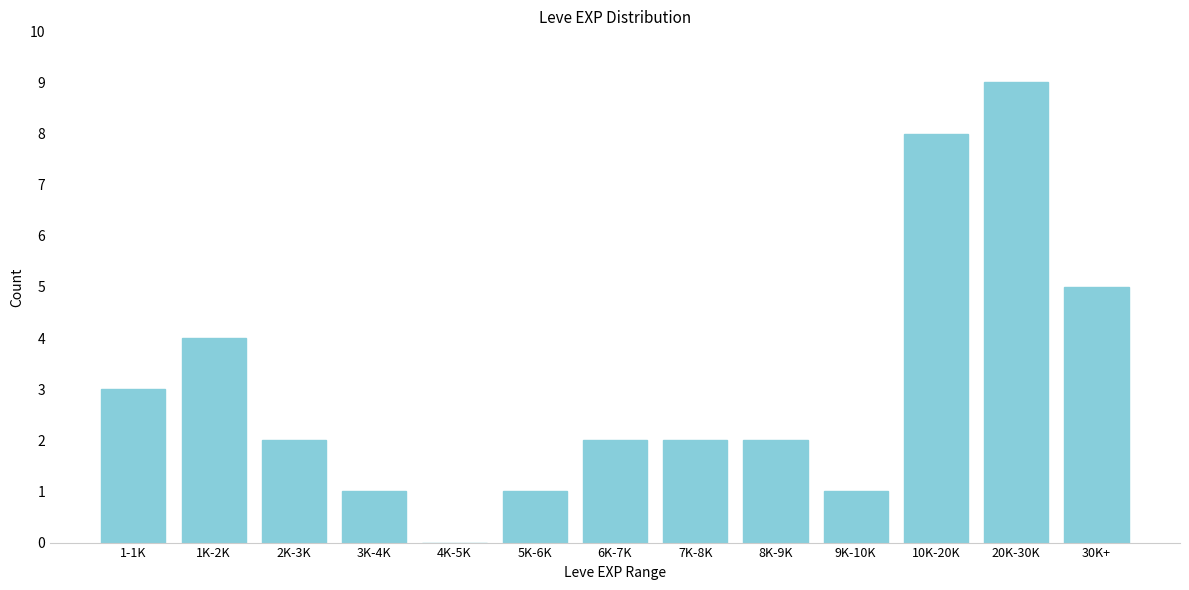

Reading right to left, transcribe all the data shown in this chart.

30K+=5	20K-30K=9	10K-20K=8	9K-10K=1	8K-9K=2	7K-8K=2	6K-7K=2	5K-6K=1	4K-5K=0	3K-4K=1	2K-3K=2	1K-2K=4	1-1K=3